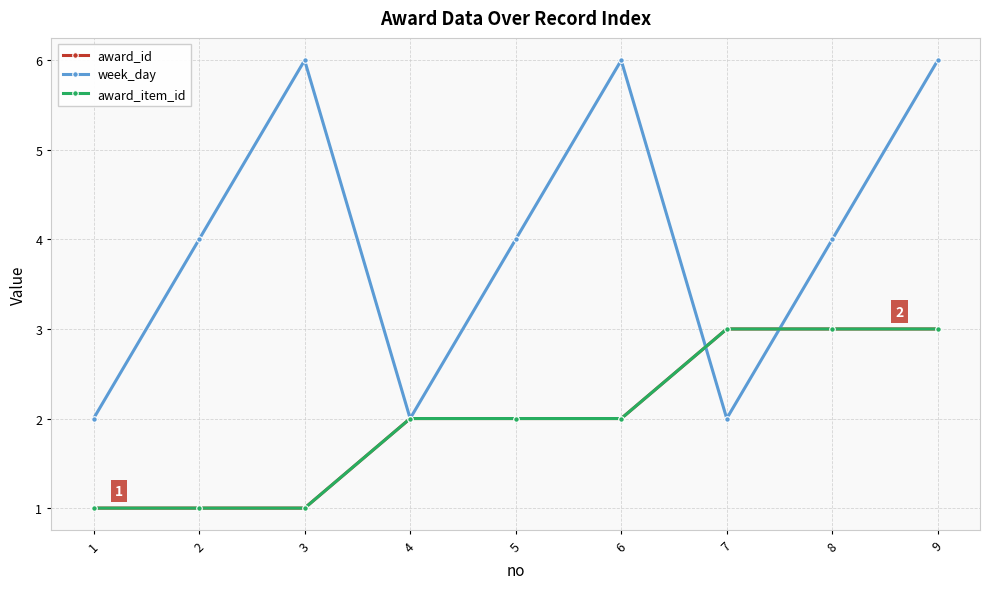

Does the chart have visible grid lines?

Yes